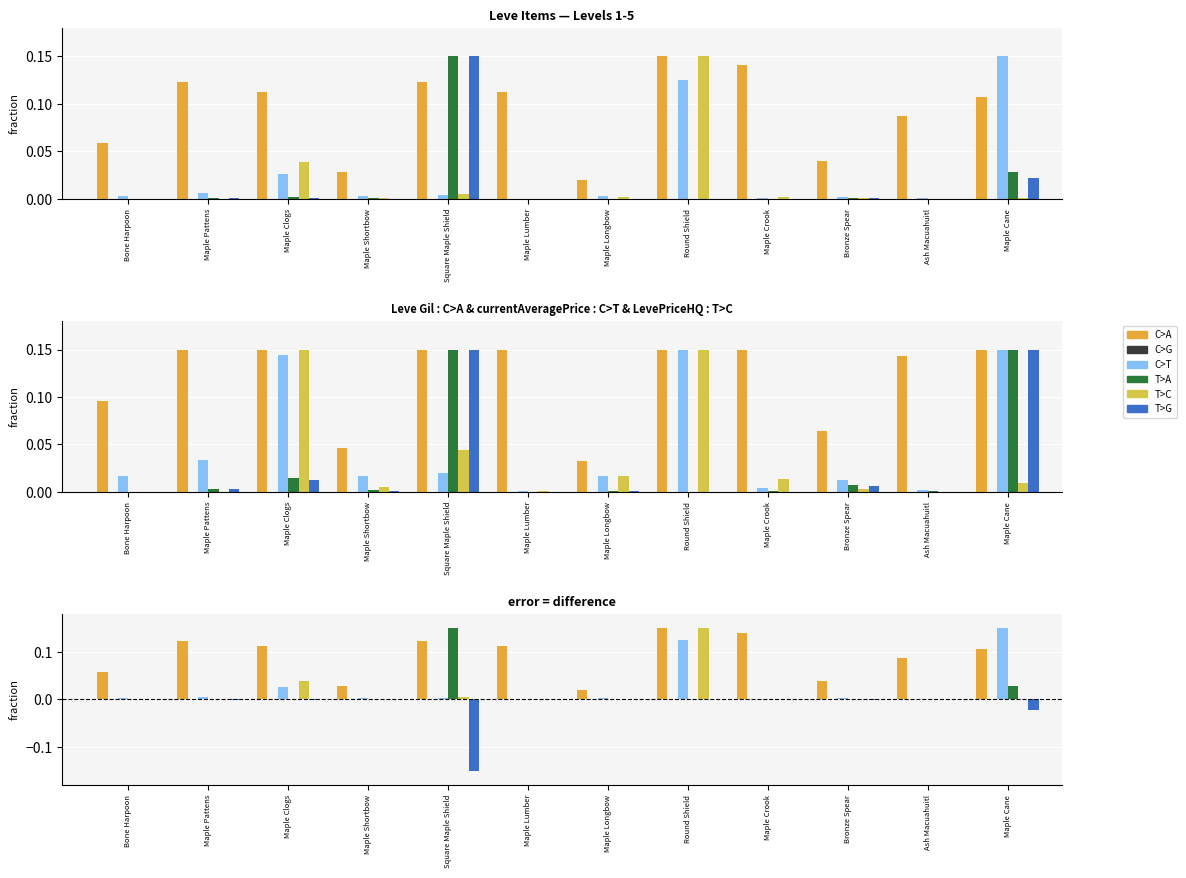

At which category does the chart reach its peak across all series?

Round Shield